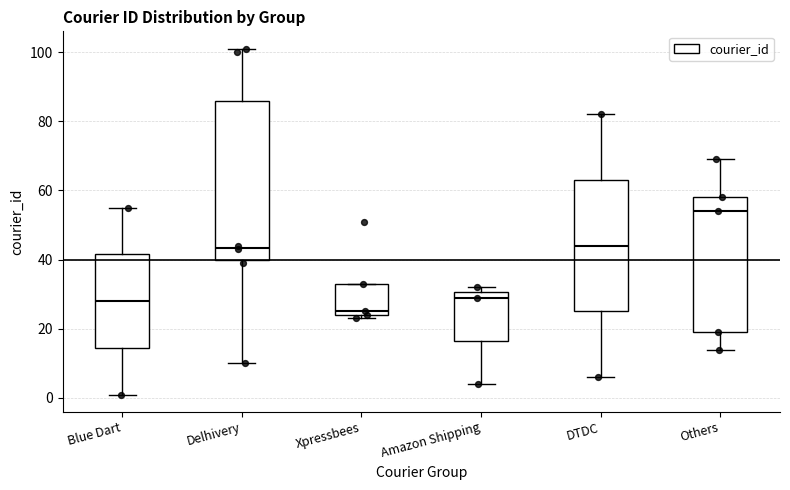

Comparing the boxes themselves (not the whiskers), which one is the tallest?

Delhivery